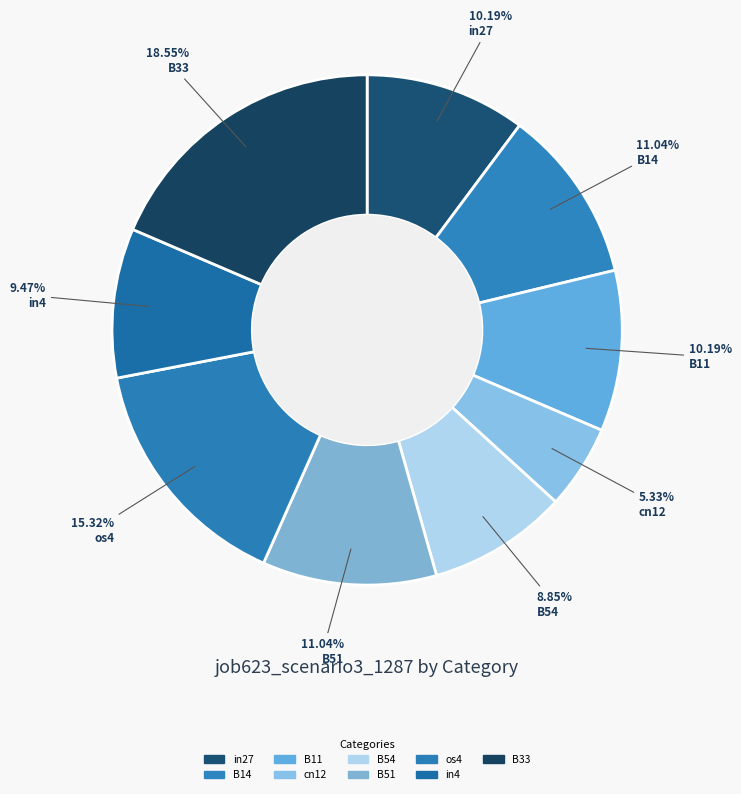

How many segments does this pie chart have?

9